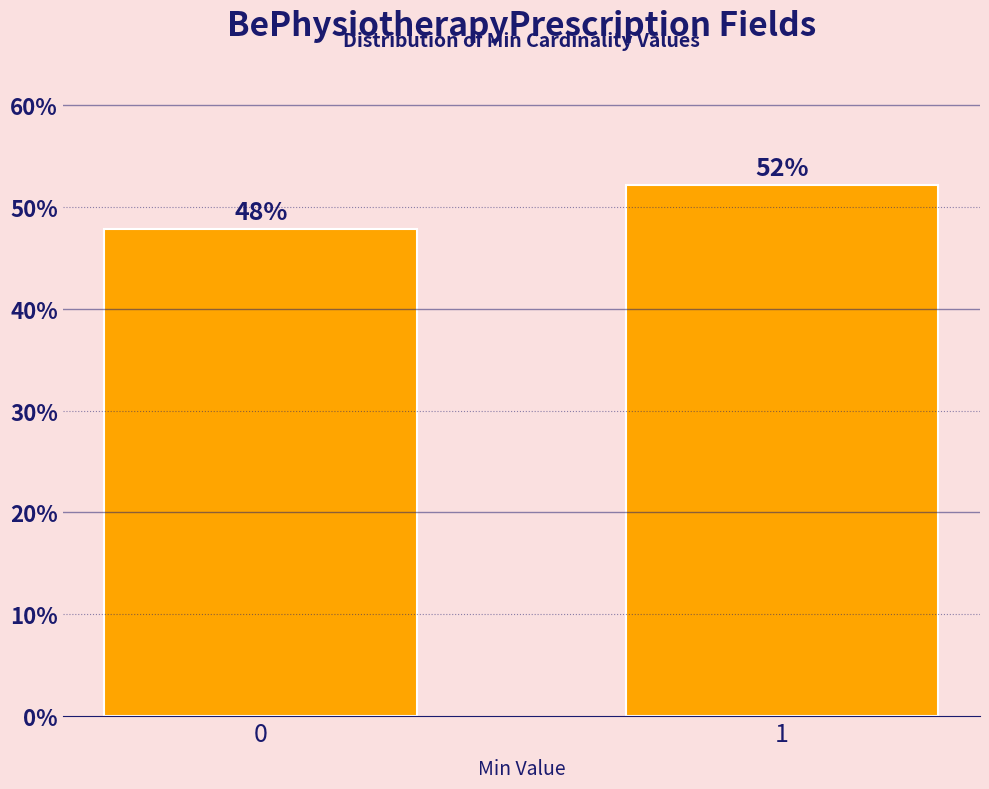

What is the sum of the values at 0 and 1?

100.0